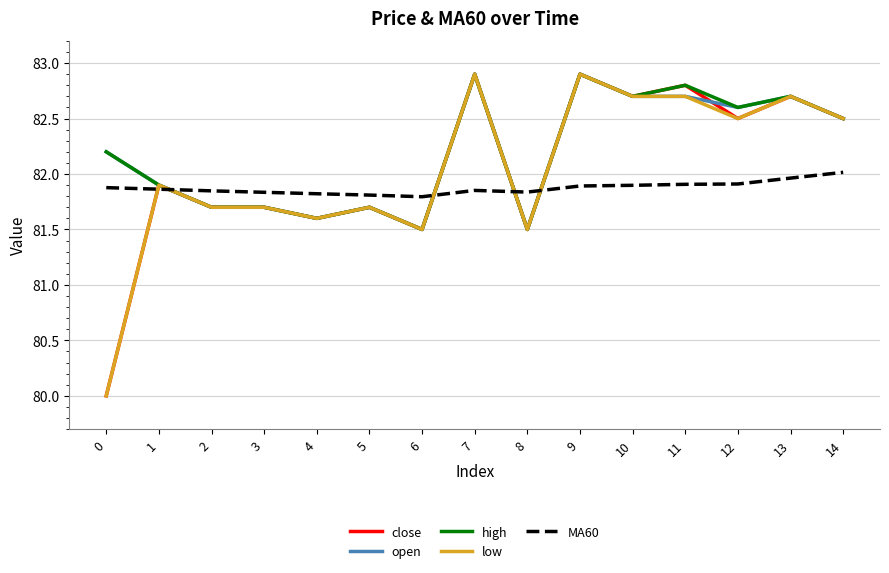

What is the sum of the high values at 14 and 1?

164.4